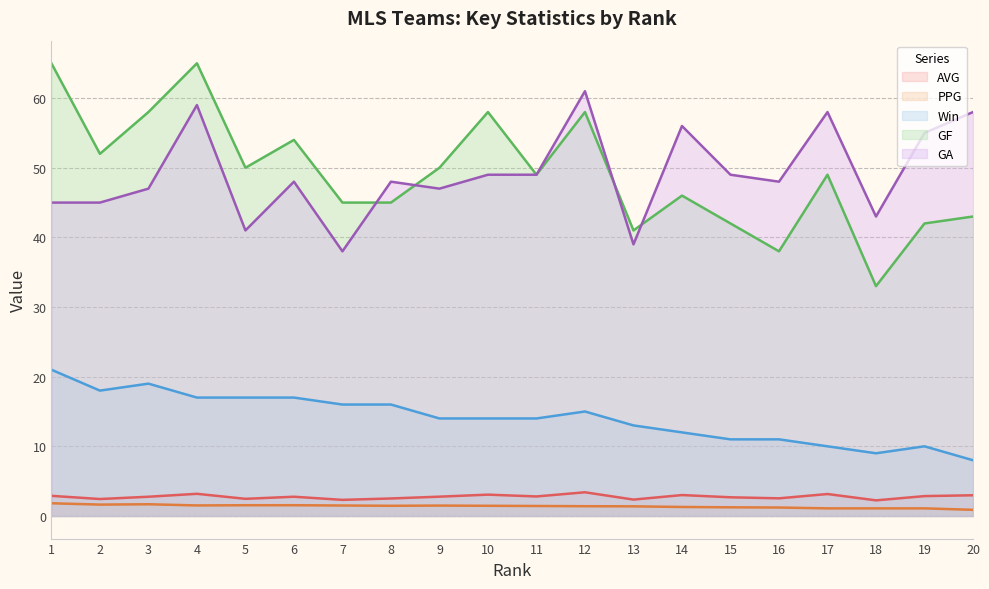

Reading left to right, transcribe all the data shown in this chart.

AVG: 2.9	2.4	2.8	3.2	2.5	2.8	2.3	2.5	2.8	3.1	2.8	3.4	2.4	3.0	2.7	2.5	3.1	2.2	2.9	3.0
PPG: 1.8	1.6	1.7	1.5	1.5	1.5	1.5	1.5	1.5	1.5	1.4	1.4	1.4	1.3	1.2	1.2	1.1	1.1	1.1	0.9
Win: 21.0	18.0	19.0	17.0	17.0	17.0	16.0	16.0	14.0	14.0	14.0	15.0	13.0	12.0	11.0	11.0	10.0	9.0	10.0	8.0
GF: 65.0	52.0	58.0	65.0	50.0	54.0	45.0	45.0	50.0	58.0	49.0	58.0	41.0	46.0	42.0	38.0	49.0	33.0	42.0	43.0
GA: 45.0	45.0	47.0	59.0	41.0	48.0	38.0	48.0	47.0	49.0	49.0	61.0	39.0	56.0	49.0	48.0	58.0	43.0	55.0	58.0